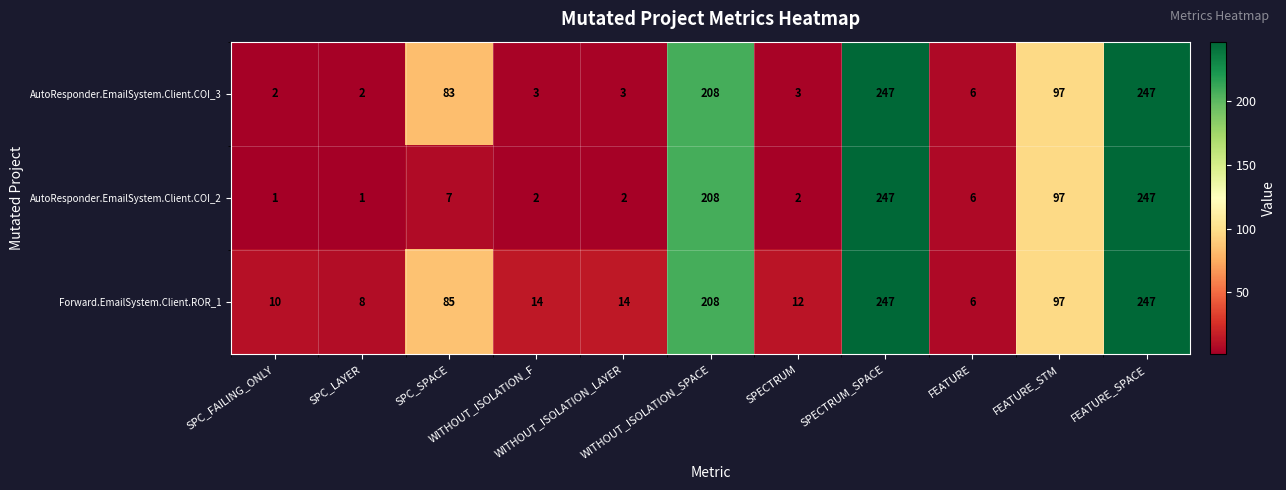

Rank the series by their average value, from highest to lowest.

Forward.EmailSystem.Client.ROR_1, AutoResponder.EmailSystem.Client.COI_3, AutoResponder.EmailSystem.Client.COI_2